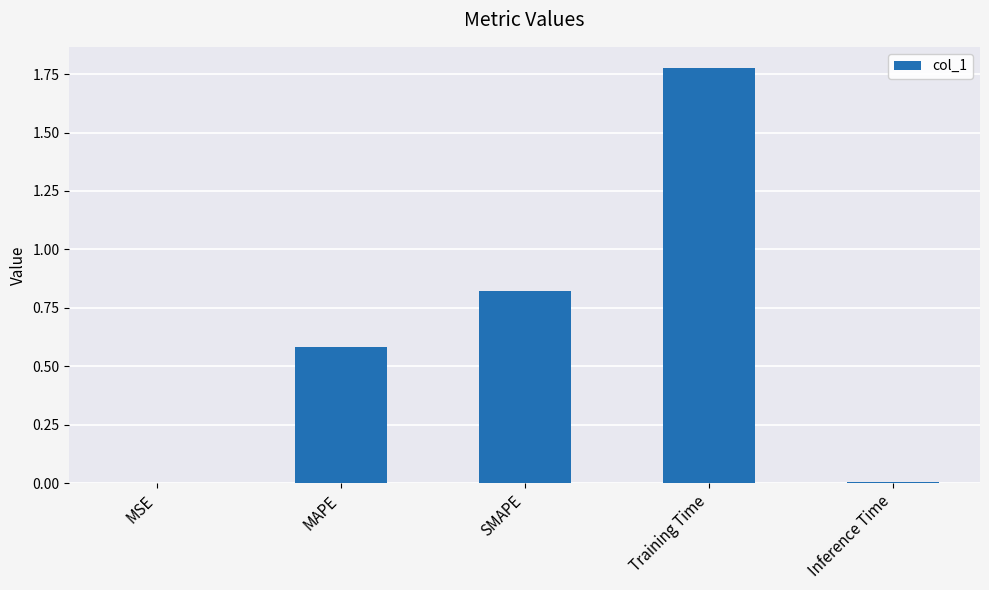

Which has a higher value, SMAPE or Training Time?

Training Time